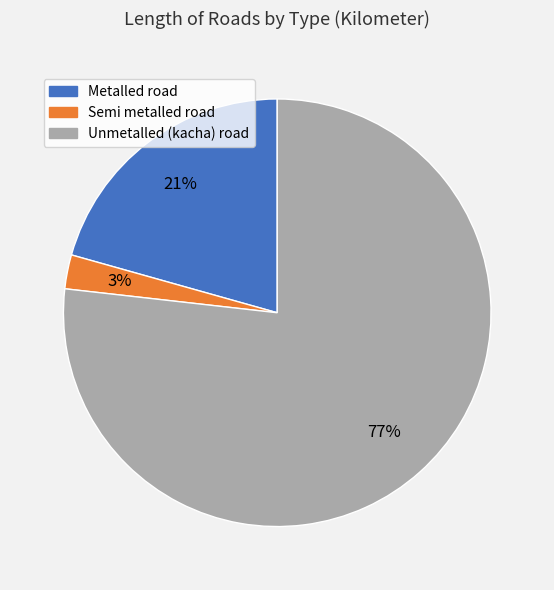

Which slice represents more than half of the pie?

Unmetalled (kacha) road